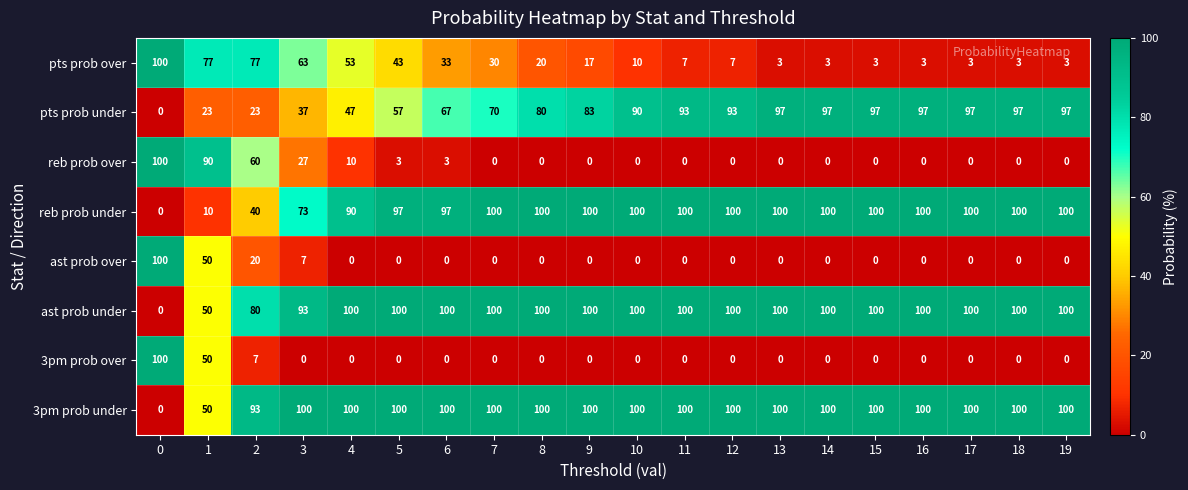

Rank the series at 3 from lowest to highest value.

3pm prob over, ast prob over, reb prob over, pts prob under, pts prob over, reb prob under, ast prob under, 3pm prob under